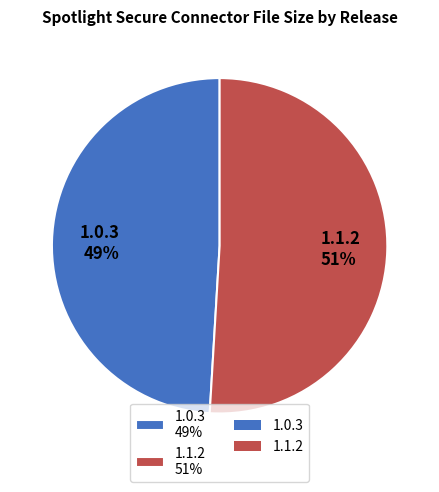

Does any single category account for the majority?

Yes